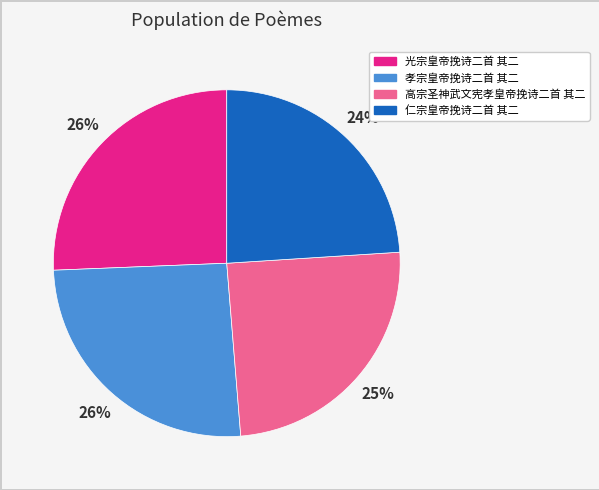

The 光宗皇帝挽诗二首 其二 slice represents 26% of the pie. True or false?

True